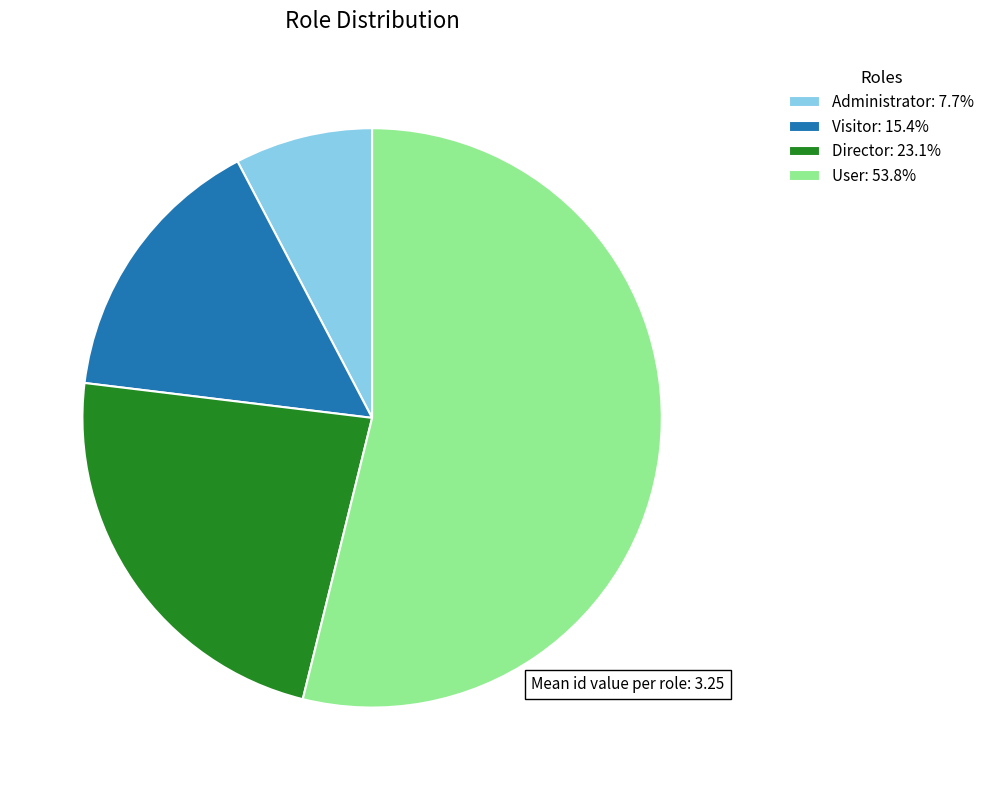

Combined, do User: 53.8% and Administrator: 7.7% account for over 50%?

Yes